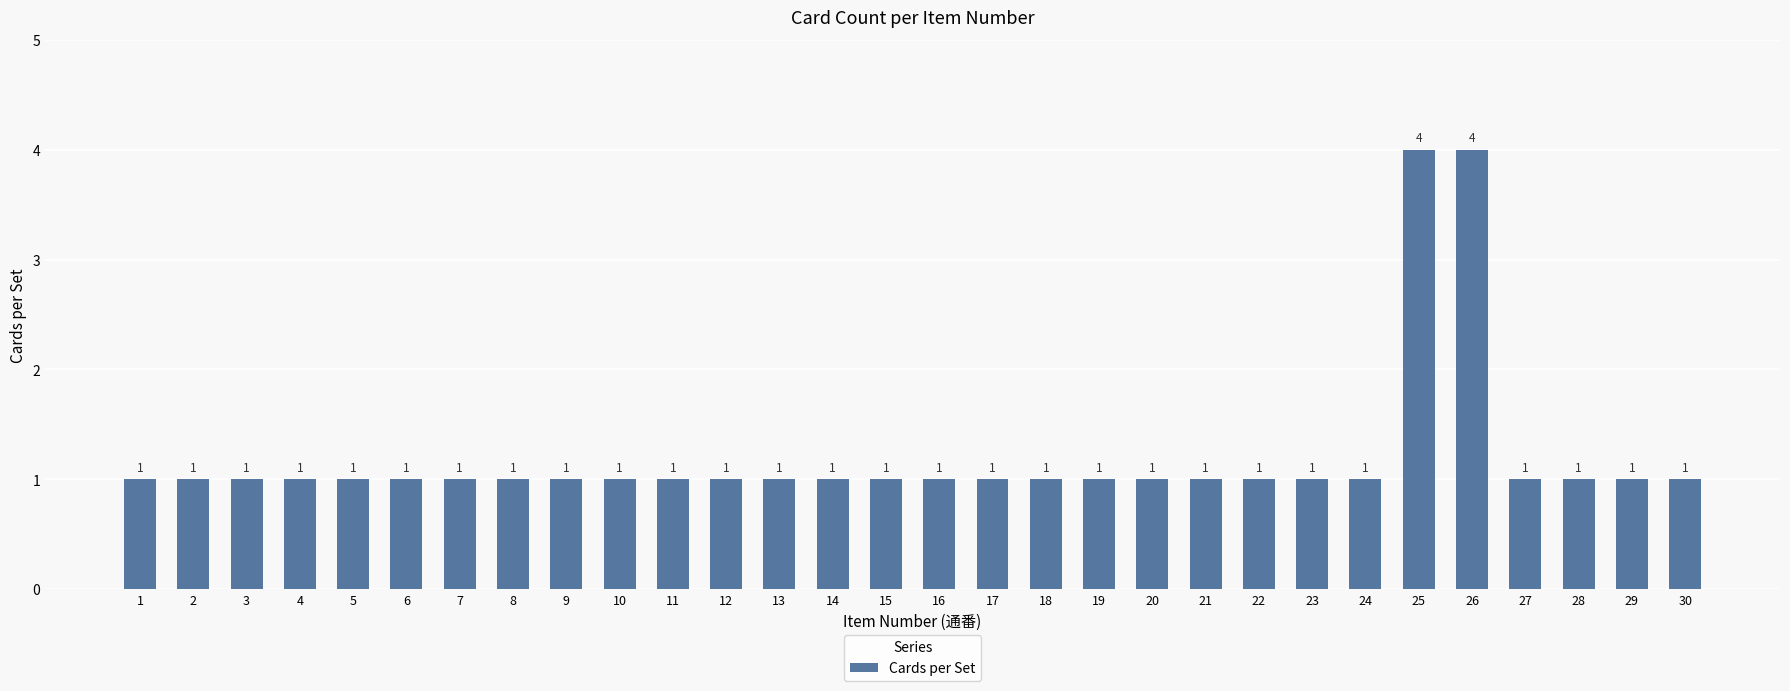

What is the greatest value displayed?

4